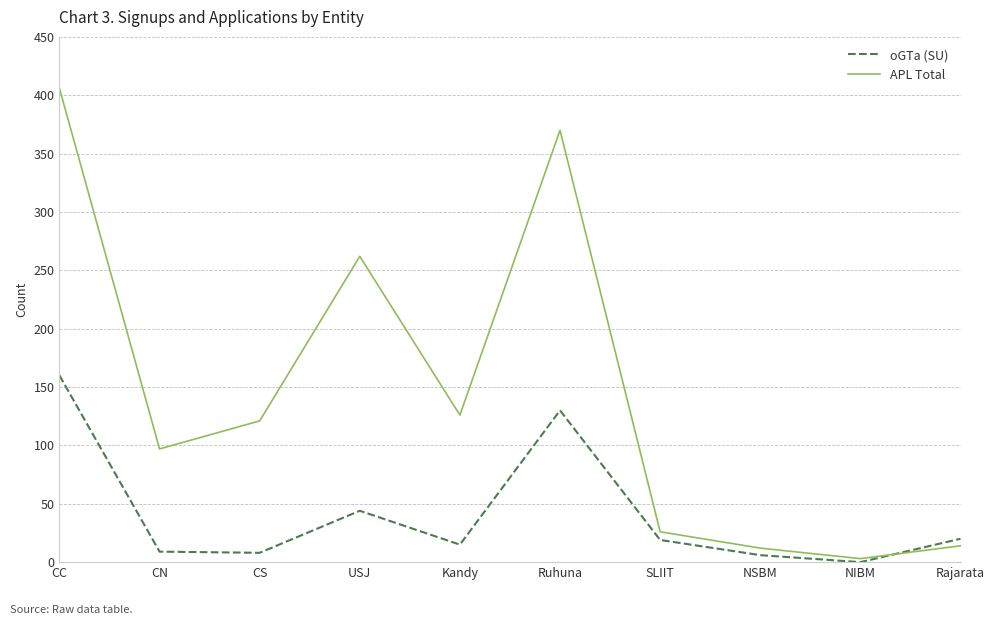

Is it true that APL Total equals 121 at CS?

True